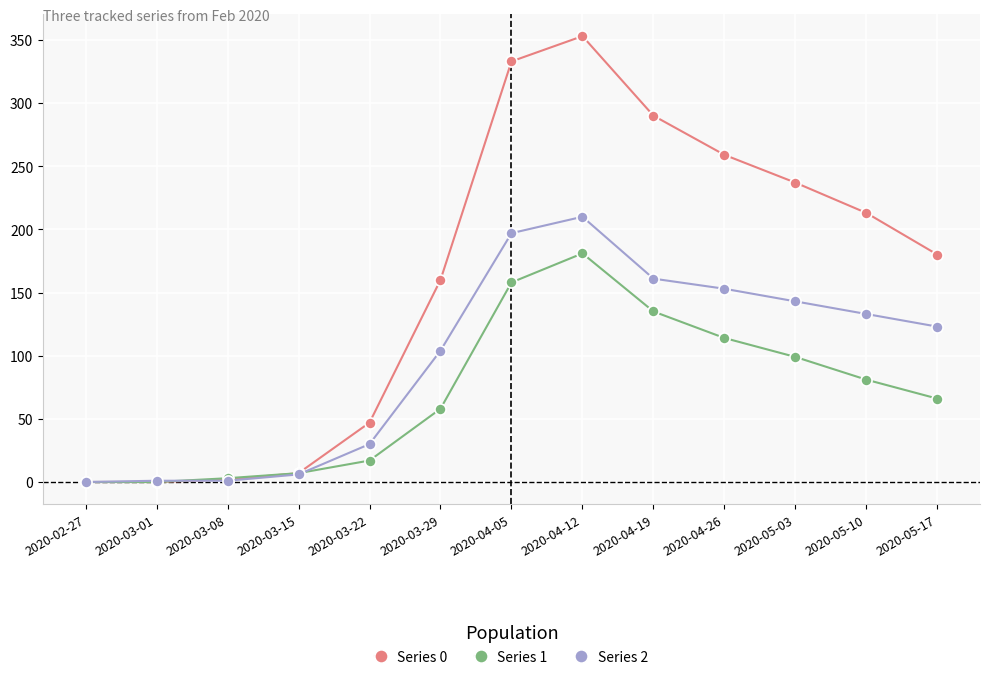

What is the label of the 9th point from the left?

2020-04-19